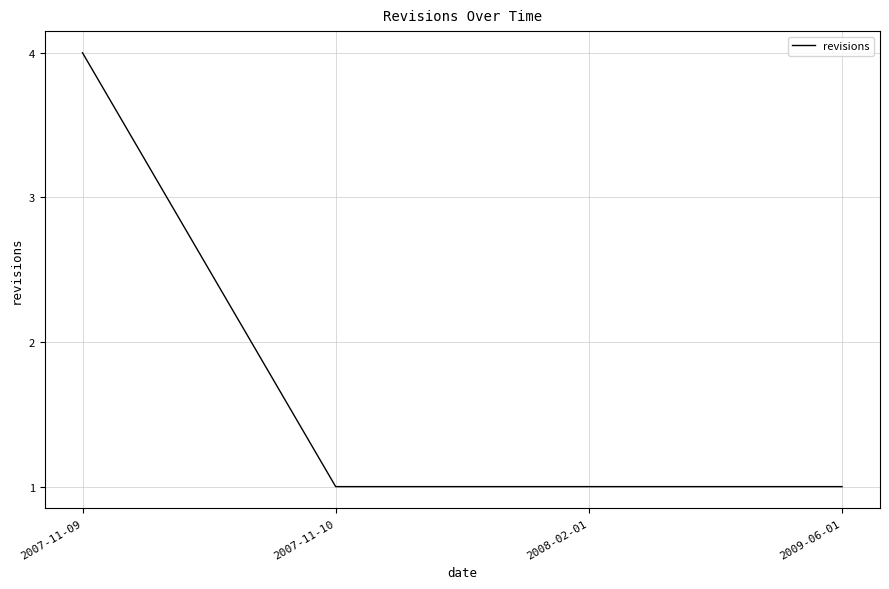

What position from the right is 2007-11-09?

4